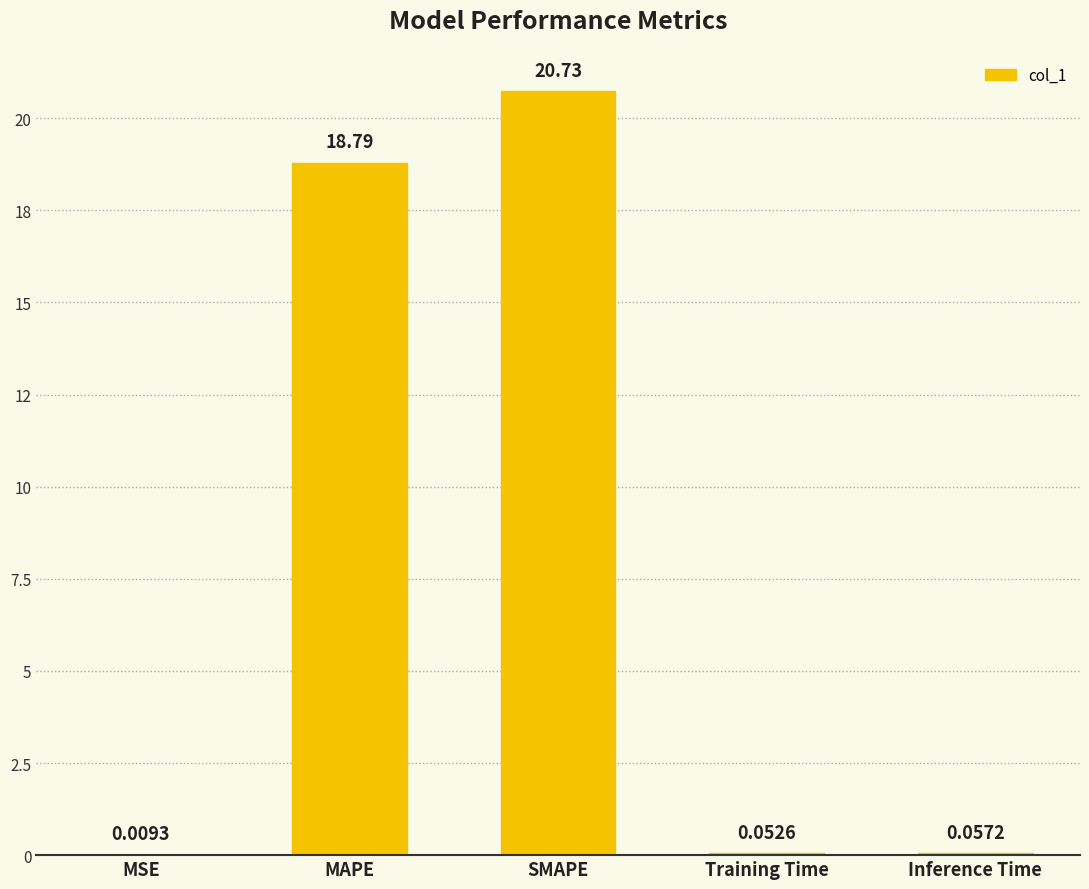

Where is the data nearest to the value 10?

MAPE